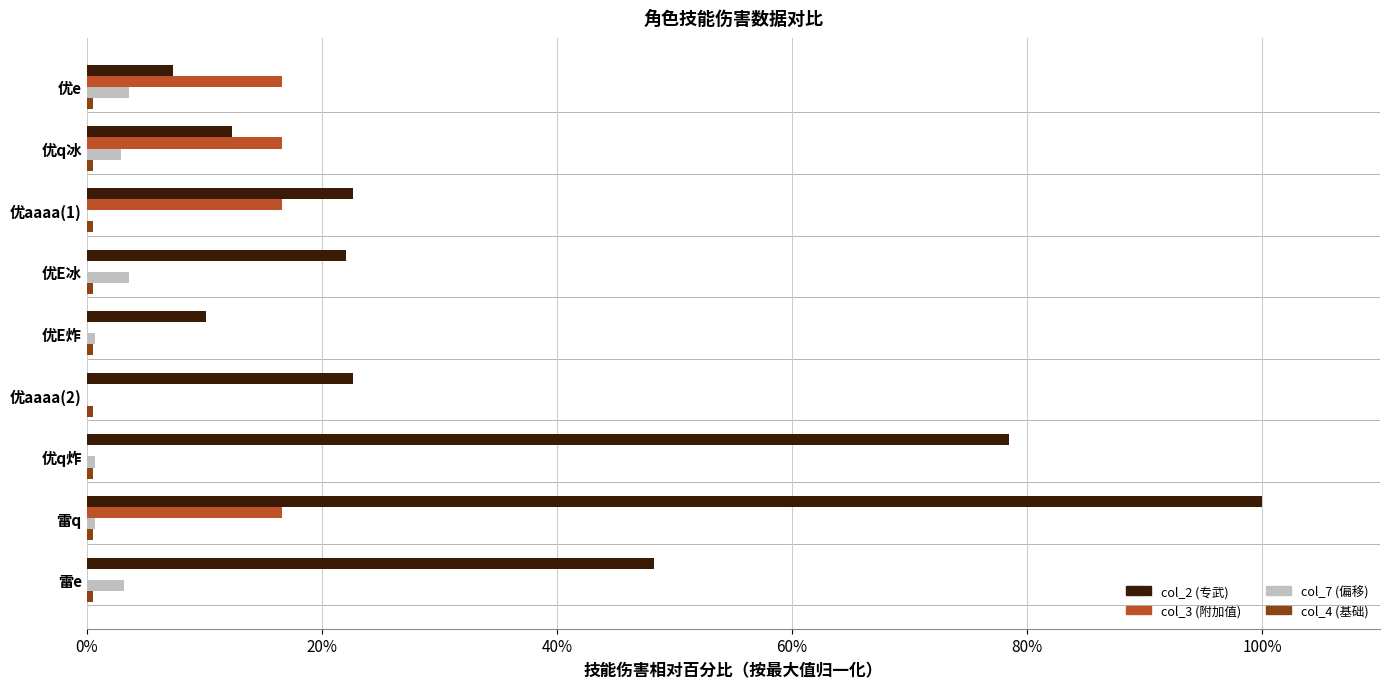

At which category is the sum across all series the highest?

雷q